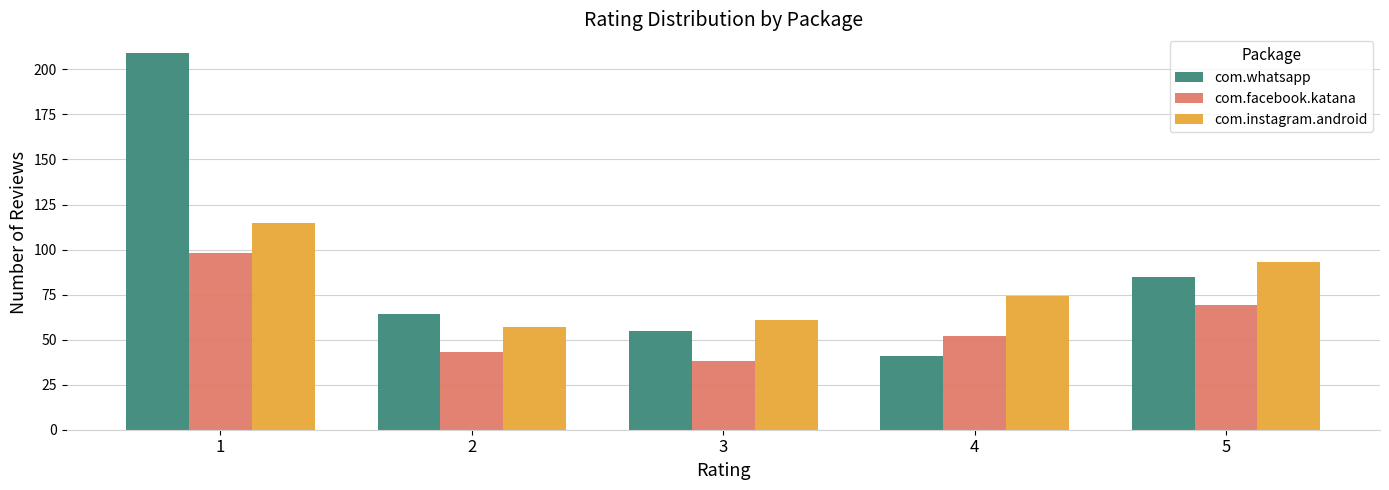

The value of com.facebook.katana at 3 is 50. True or false?

False